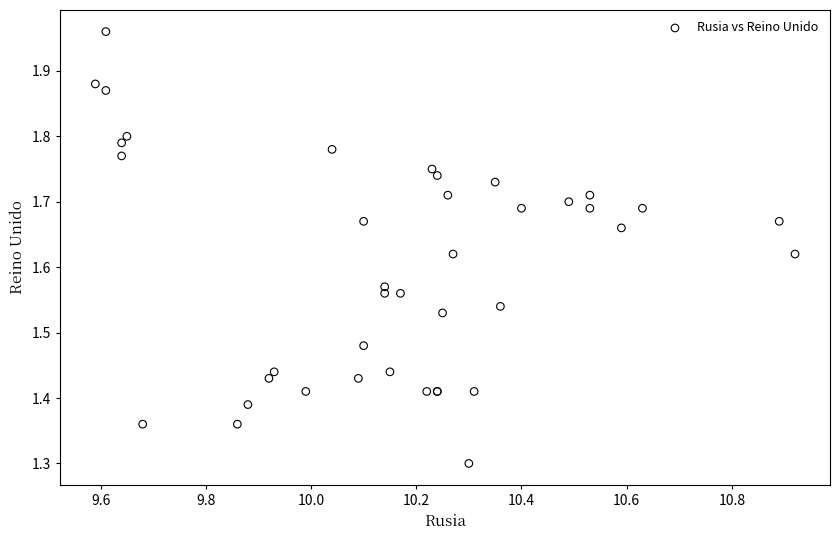

What Y value in the scatter plot is closest to 1?

1.3